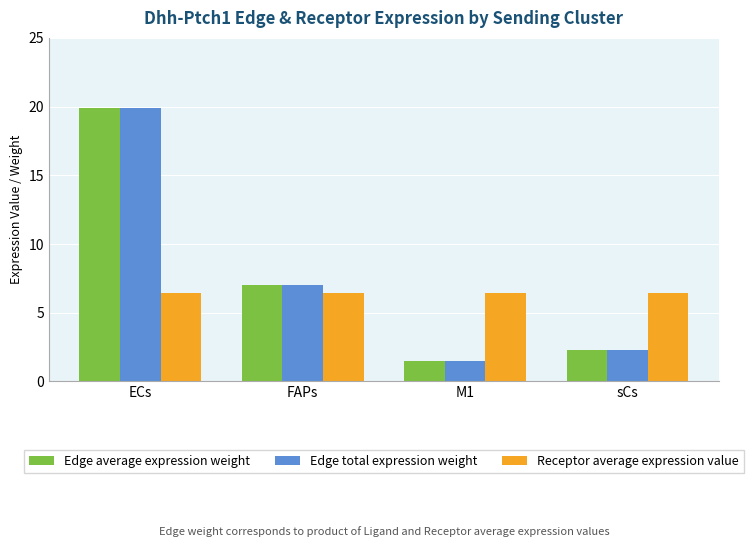

Is it true that Receptor average expression value equals 6.4 at ECs?

True